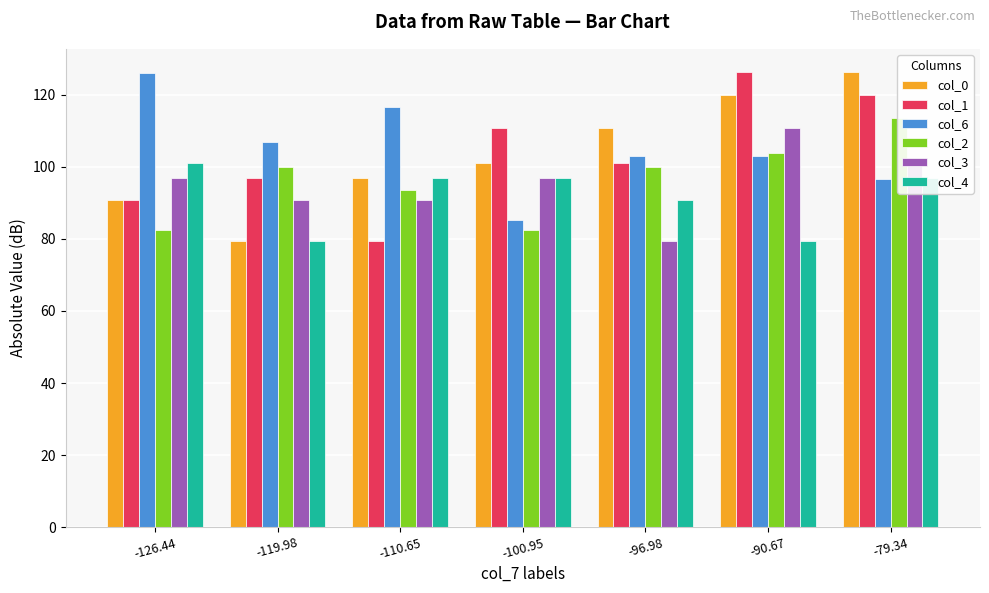

Is the value of col_3 at -90.67 greater than the value of col_2 at -119.98?

Yes